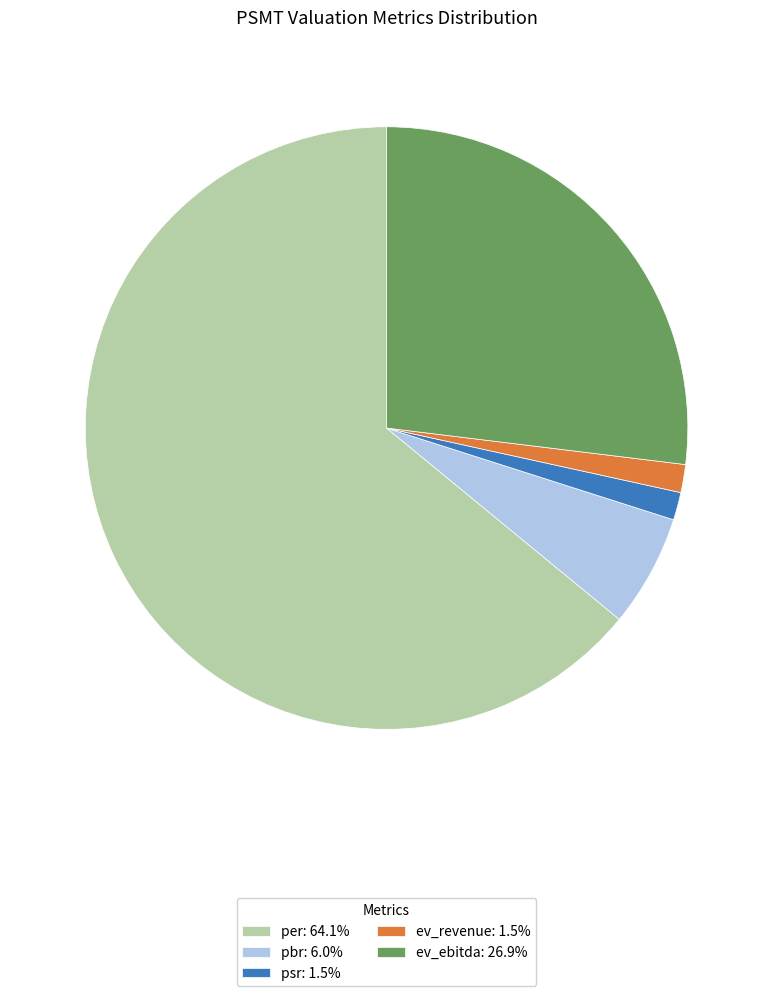

Is psr: 1.5% the majority of the pie?

No